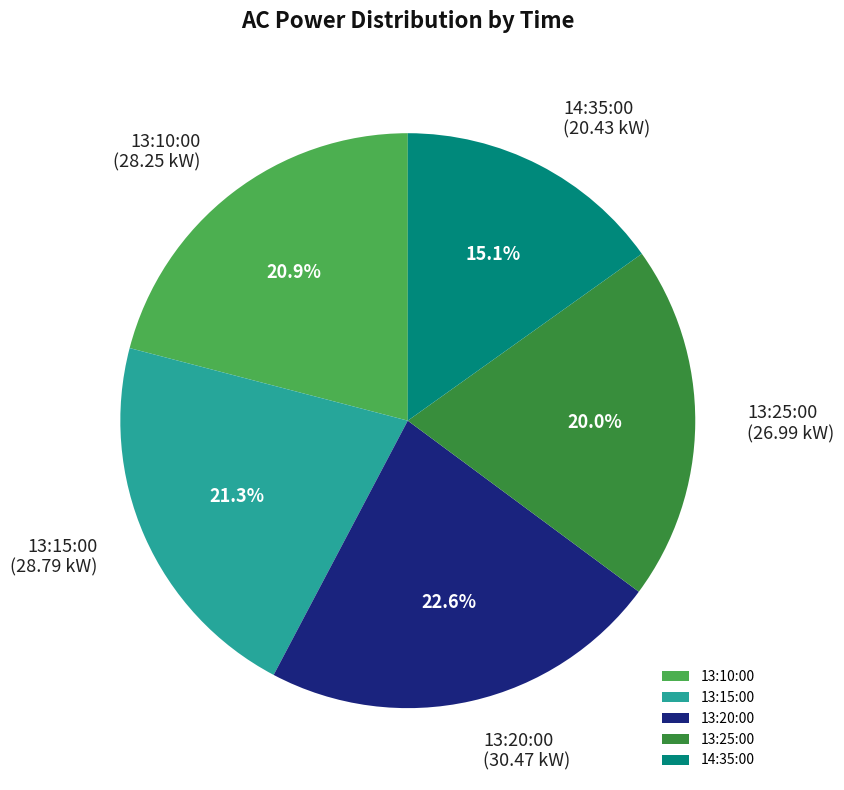

How many segments does this pie chart have?

5